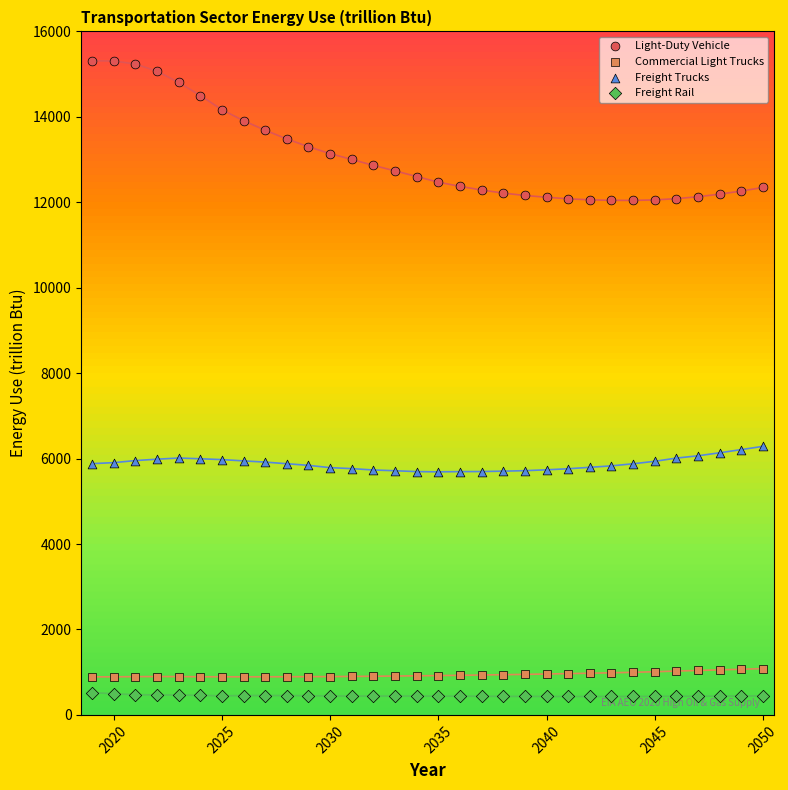

Which series contains the highest Y value?

Light-Duty Vehicle